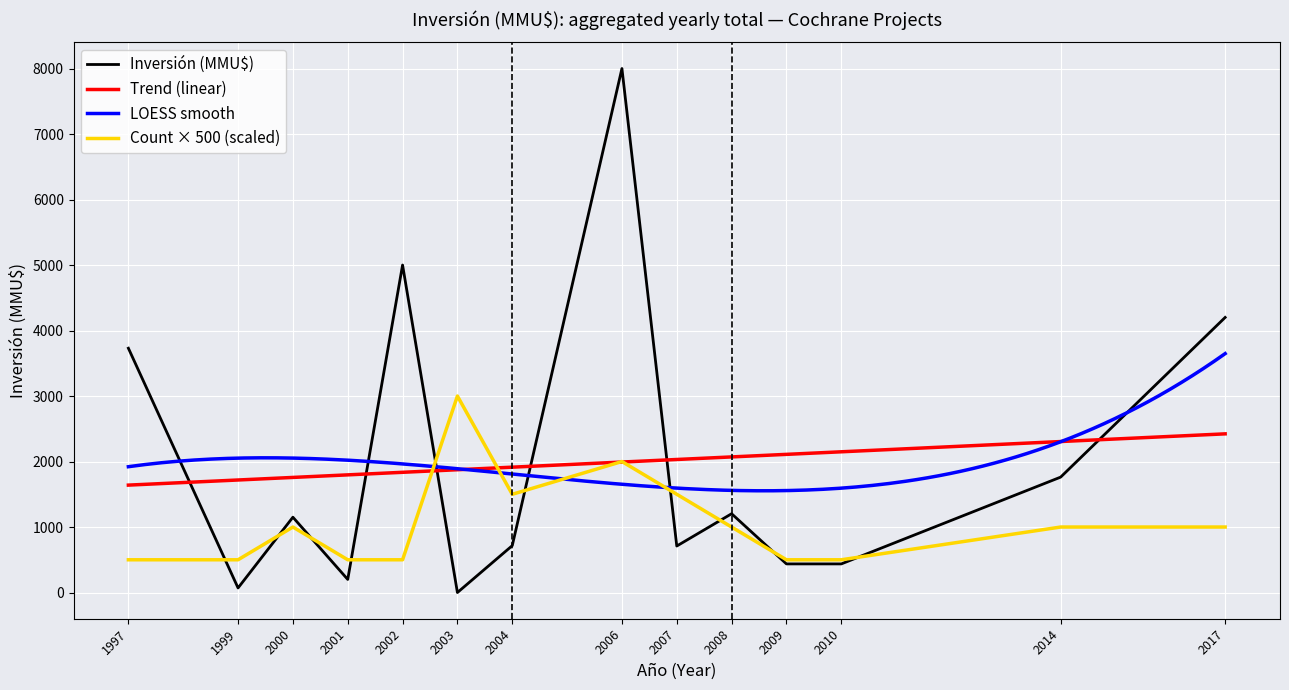

What is the sum of all Count by Year values?

15000